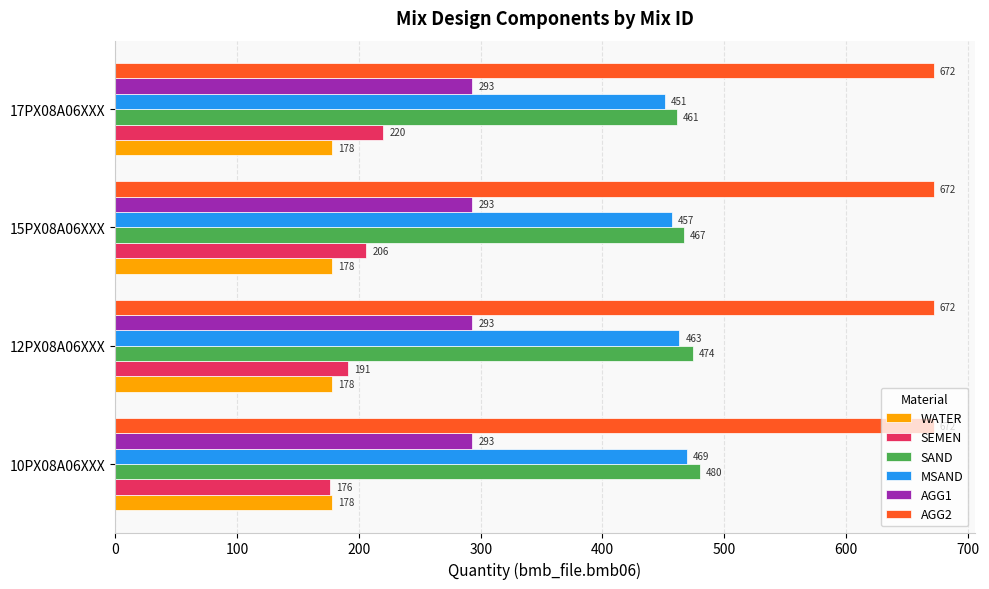

At 15PX08A06XXX, list the series in order from smallest to largest.

WATER, SEMEN, AGG1, MSAND, SAND, AGG2